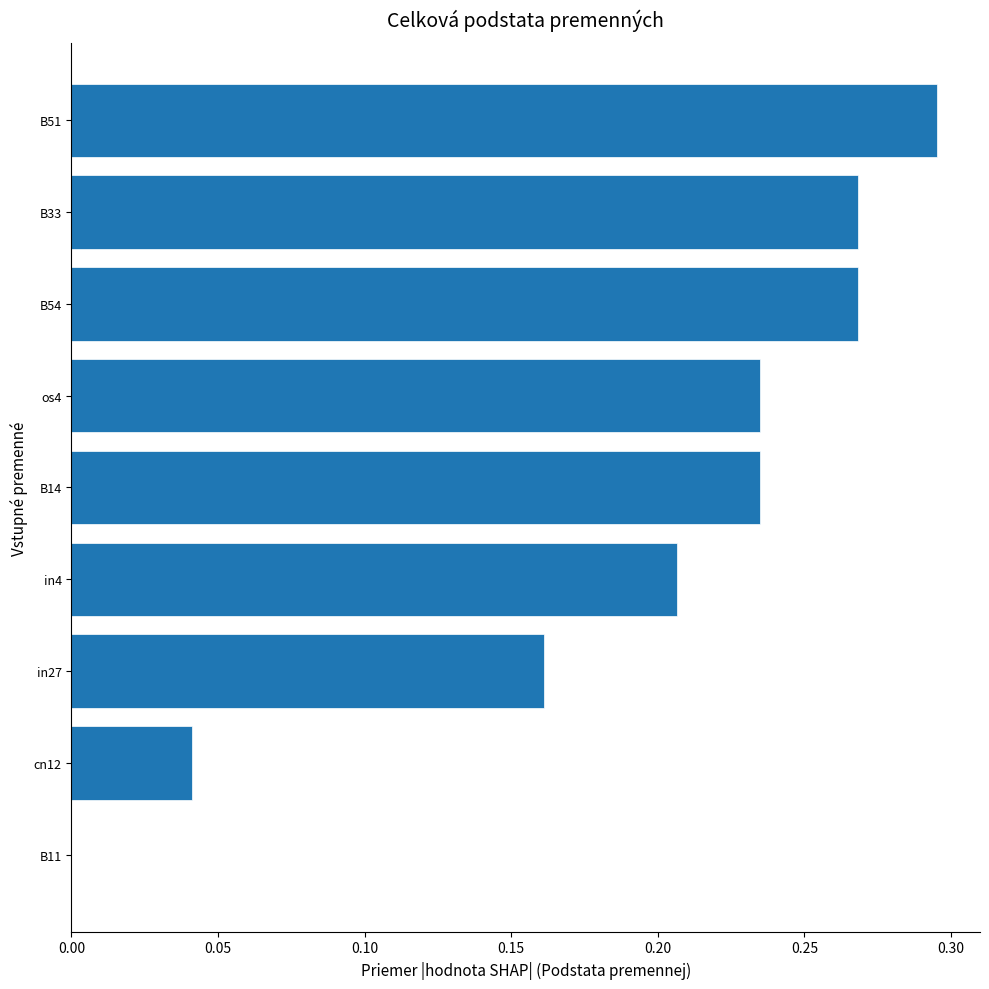

How many series are shown in this chart?

1